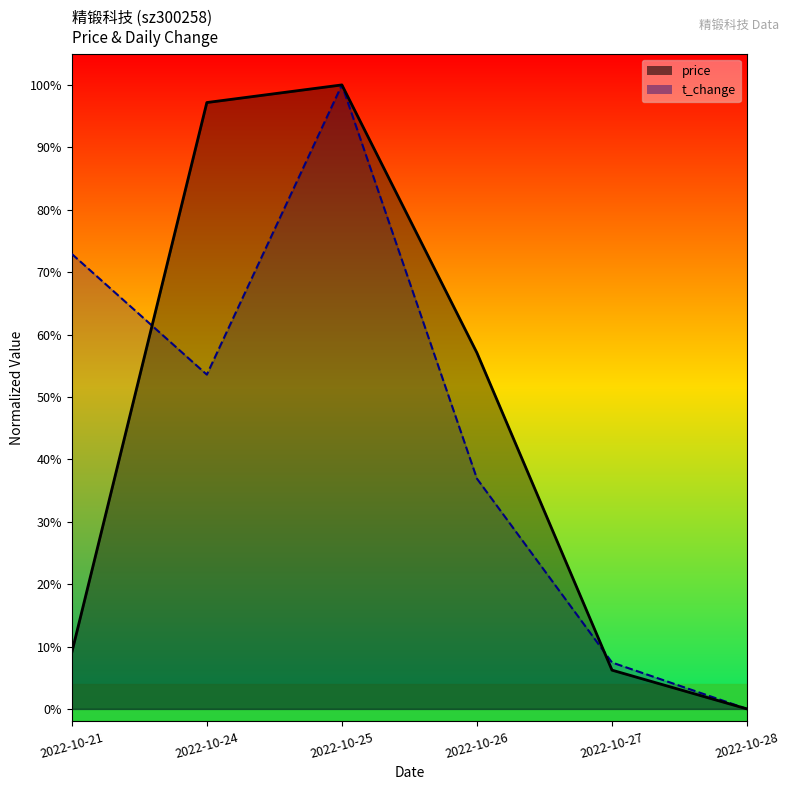

In t_change, how many points are higher than both neighbors (excluding endpoints)?

1